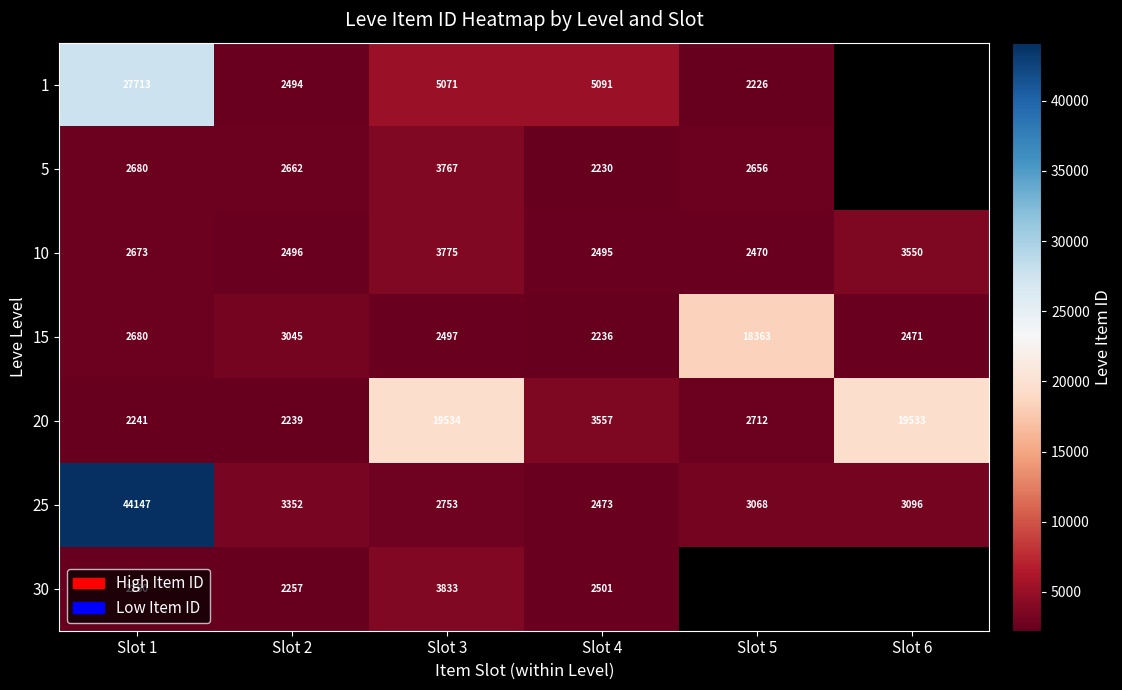

What is the spread (max minus min) of values at Slot 2?

1113